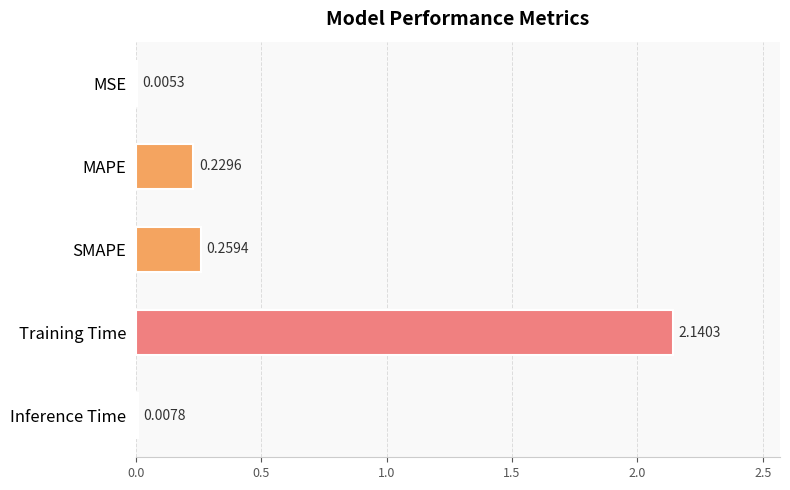

What is the average value?

0.5